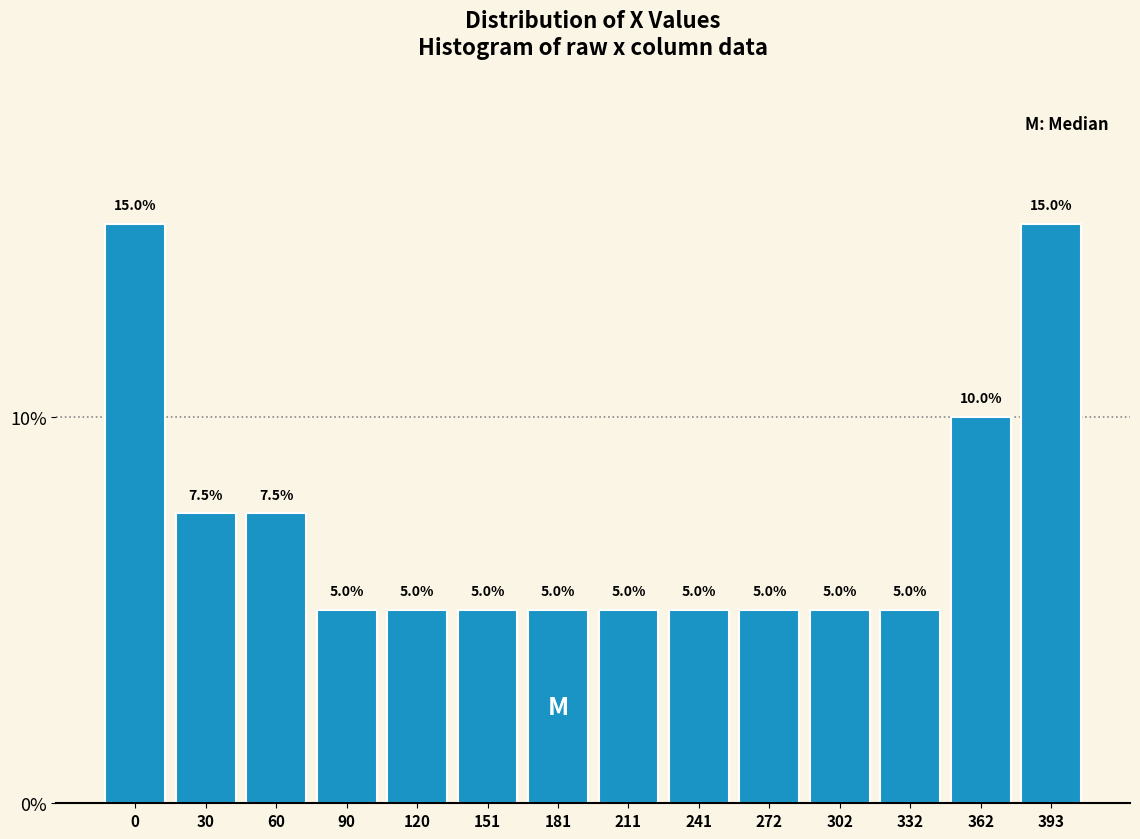

Reading left to right, list all the values displayed in this chart.

0=15.0	30=7.5	60=7.5	90=5.0	120=5.0	151=5.0	181=5.0	211=5.0	241=5.0	272=5.0	302=5.0	332=5.0	362=10.0	393=15.0